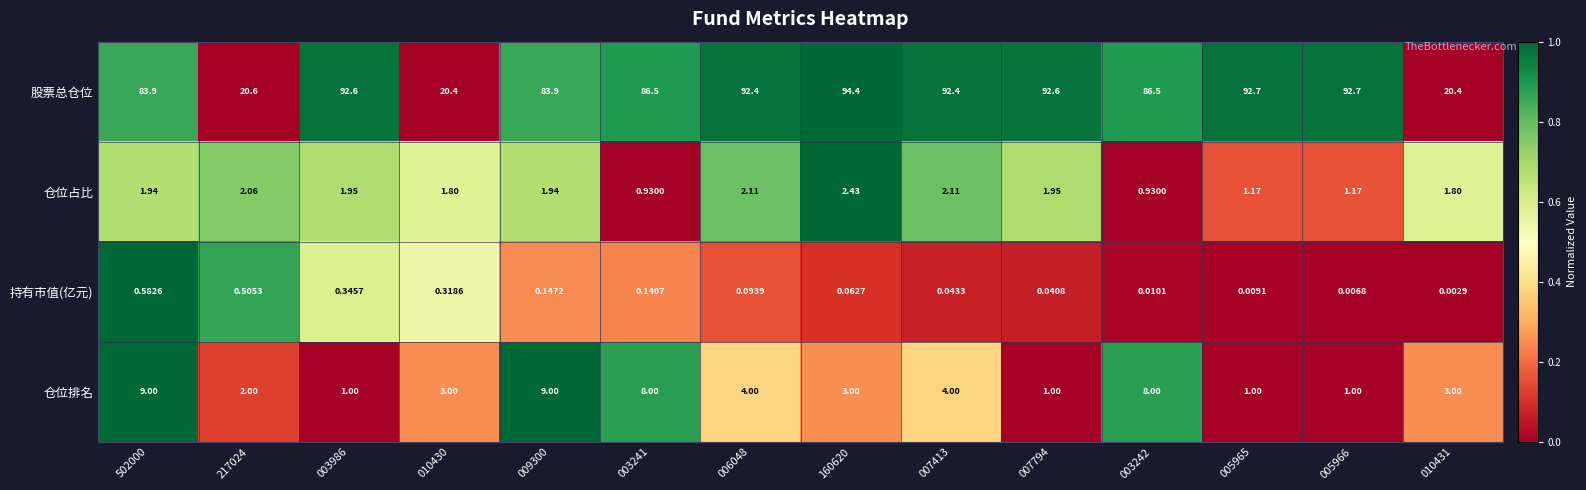

At how many categories does at least one series exceed 0?

14